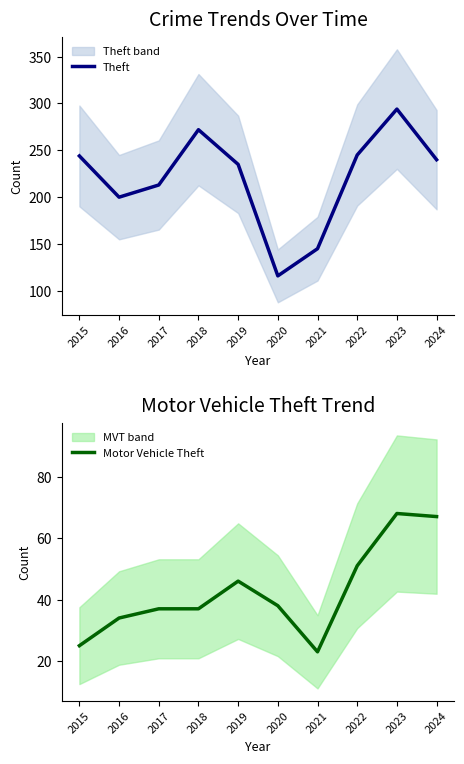

Reading left to right, what are all the values shown in this chart?

Theft: 244	200	213	272	235	116	145	245	294	240
Motor Vehicle Theft: 25	34	37	37	46	38	23	51	68	67